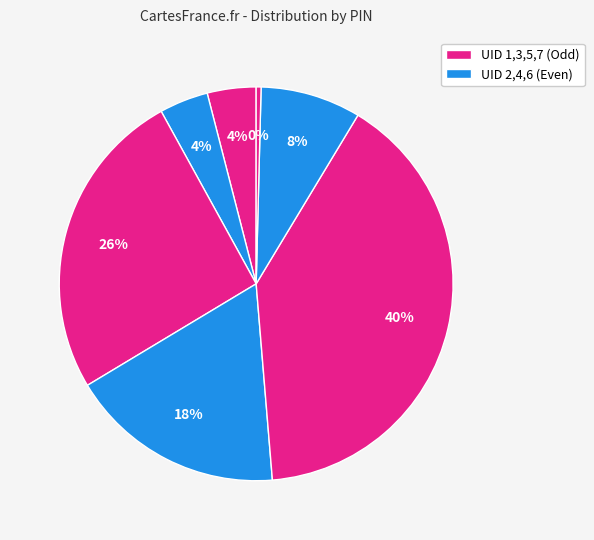

Does any single category account for the majority?

No